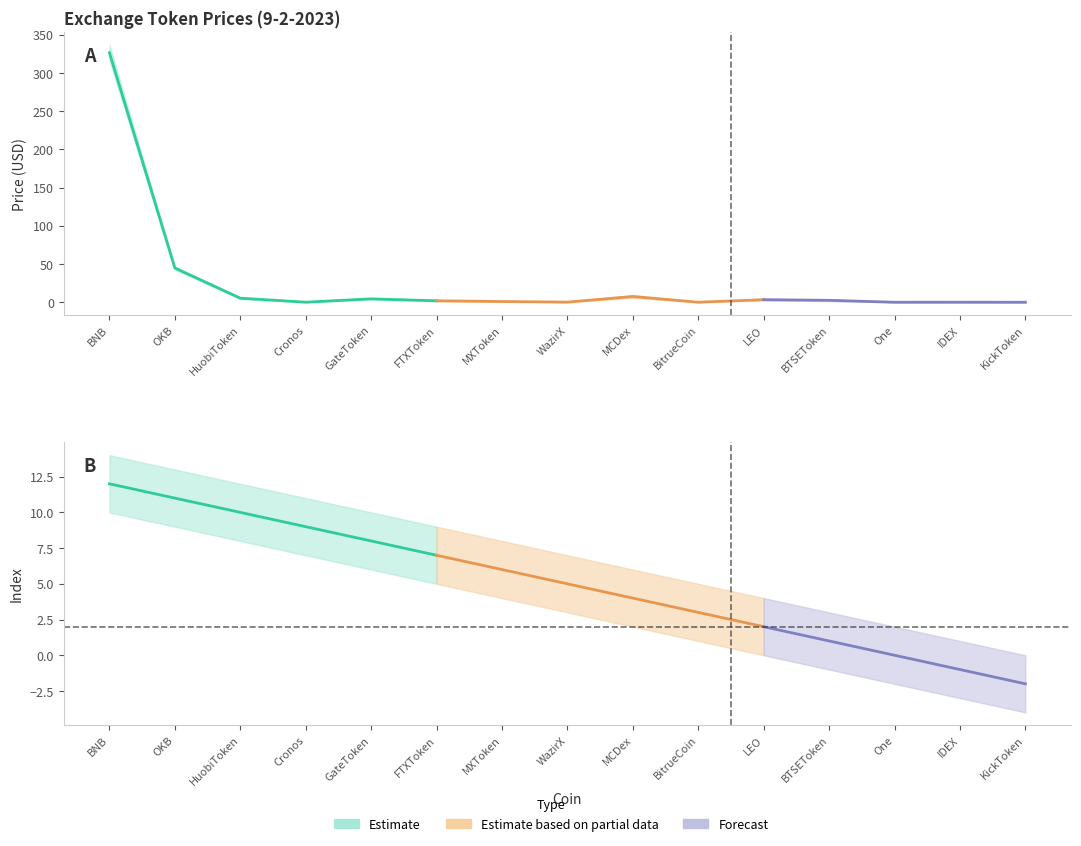

Is it true that Price_lower equals 0.6 at BTSEToken?

False